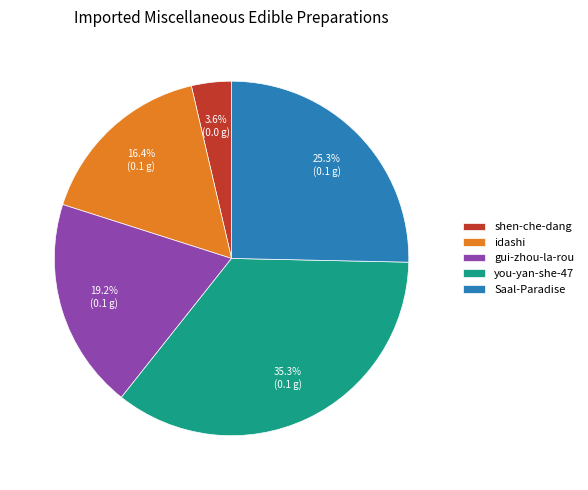

Do gui-zhou-la-rou and you-yan-she-47 together represent more than half of the pie?

Yes